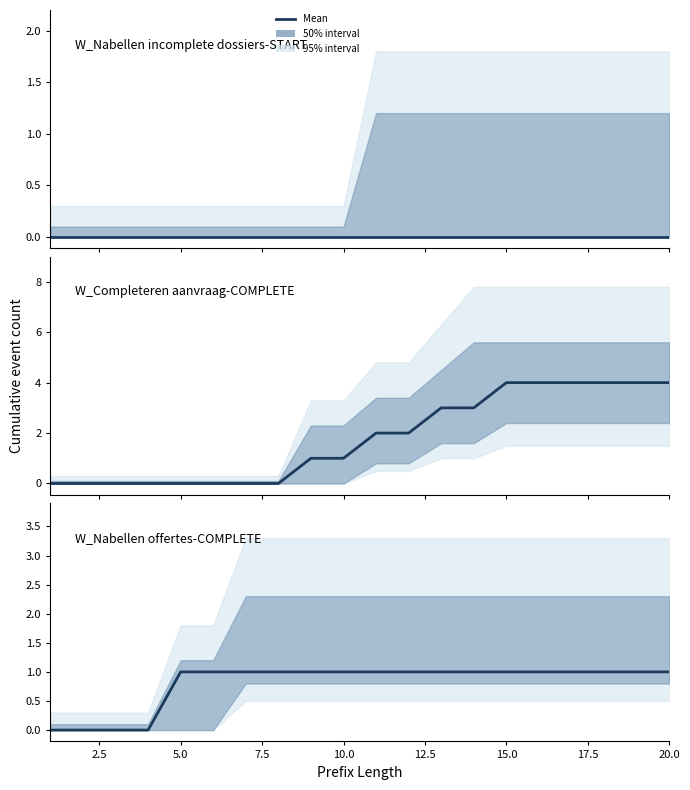

Reading left to right, transcribe all the data shown in this chart.

W_Nabellen incomplete dossiers-START: 0	0	0	0	0	0	0	0	0	0	0	0	0	0	0	0	0	0	0	0
W_Completeren aanvraag-COMPLETE: 0	0	0	0	0	0	0	0	1	1	2	2	3	3	4	4	4	4	4	4
W_Nabellen offertes-COMPLETE: 0	0	0	0	1	1	1	1	1	1	1	1	1	1	1	1	1	1	1	1